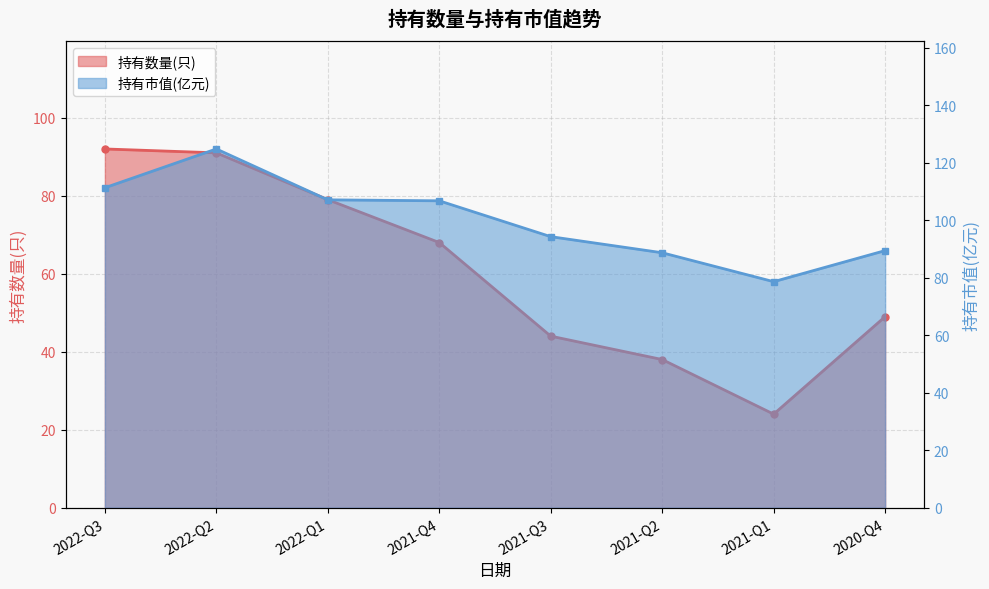

What is the difference between the 持有数量(只) values at 2021-Q3 and 2022-Q3?

48.0